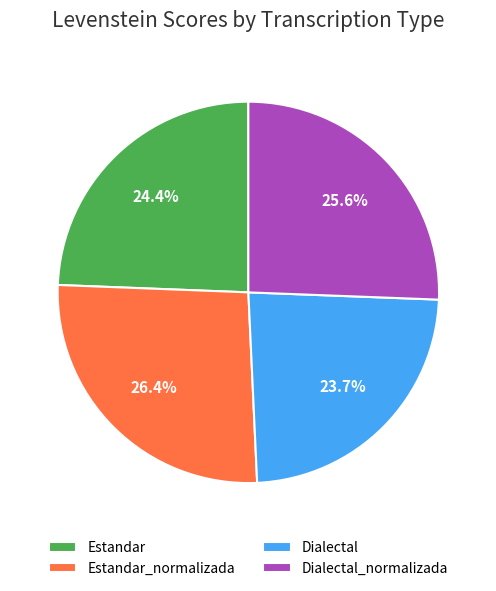

The Dialectal_normalizada slice represents 35% of the pie. True or false?

False